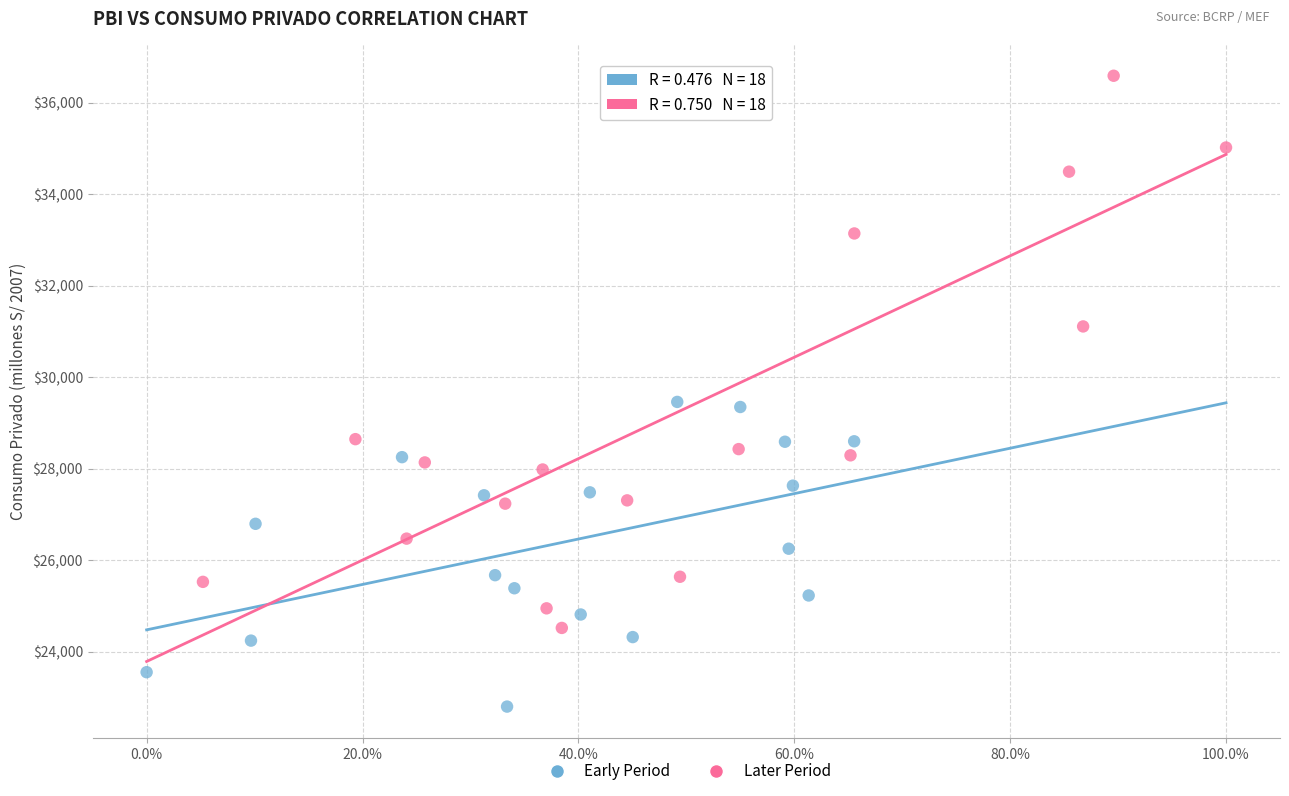

Which series reaches the maximum Y coordinate?

Later Period